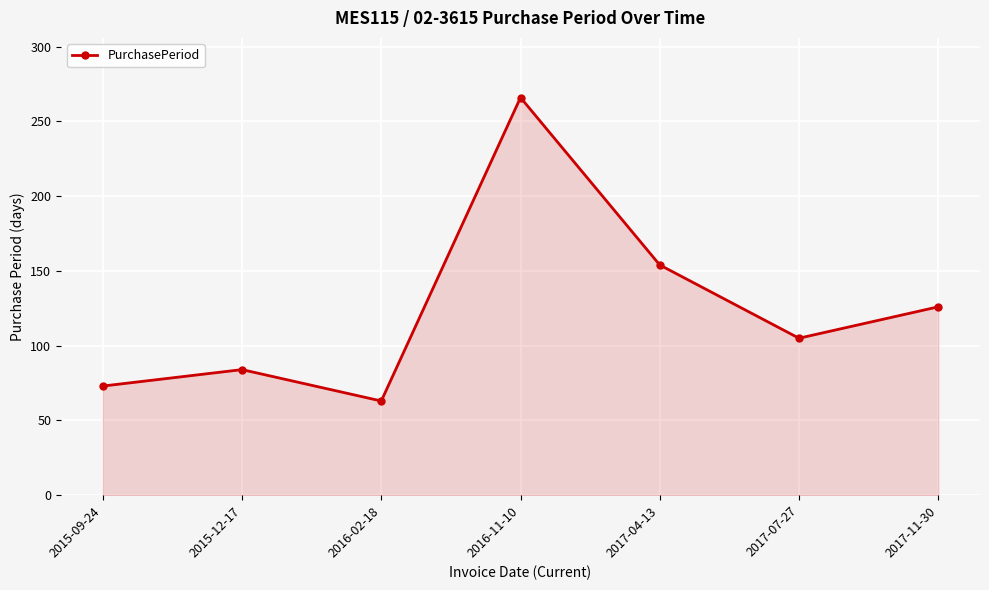

How many points are lower than both their immediate neighbors (excluding endpoints)?

2